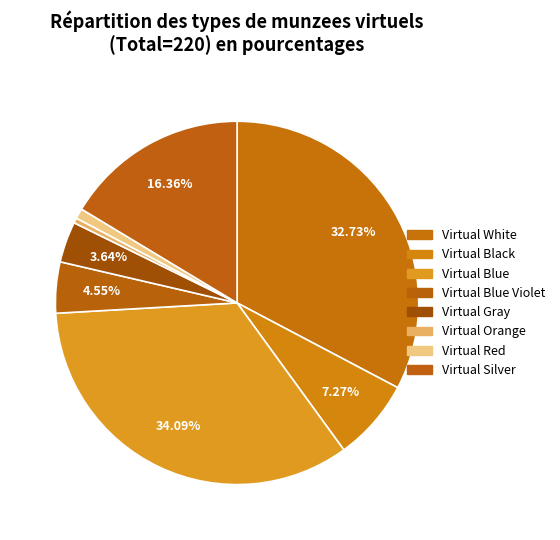

Which category has the smallest portion of the pie?

Virtual Orange